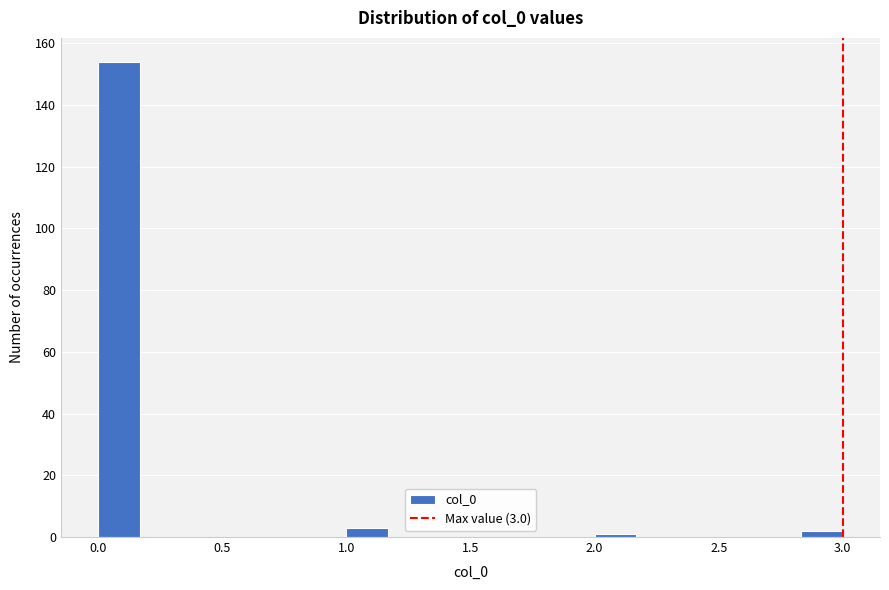

Around what value on the x-axis is the tallest bar? Give the approximate position of its centre, as read against the axis.

0.10